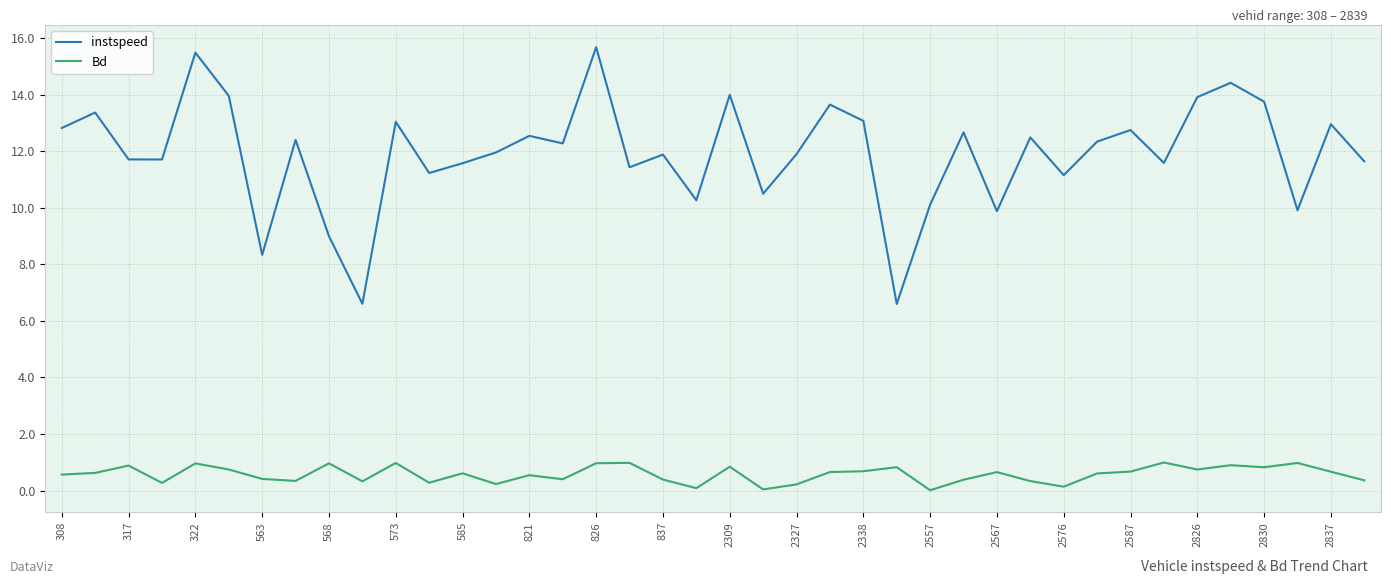

Which series has the widest spread of values?

instspeed